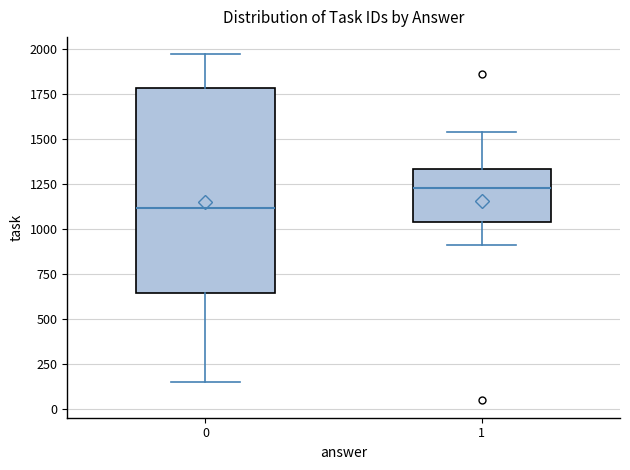

Reading left to right, read every box against the y-axis: the position of its median line, the range the box covers, and the ends of its whiskers. The values are not printed on the chart, so give them approximately, as read against the axis.

0: median 1100, box 650 to 1800, whiskers 150 to 1950
1: median 1250, box 1050 to 1350, whiskers 900 to 1550